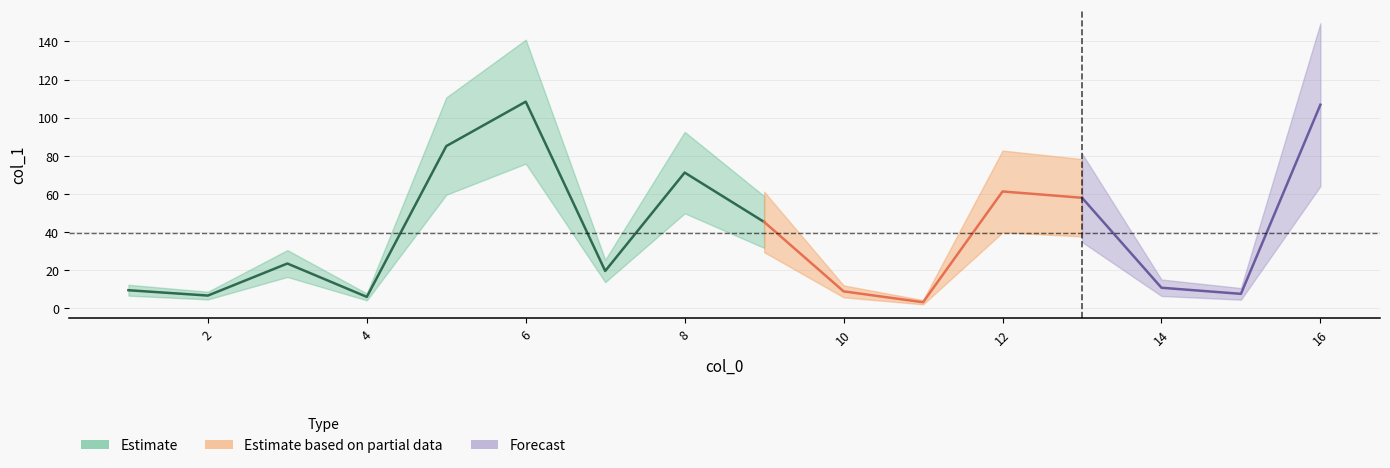

The chart shows a value of 150.0 at 16. True or false?

False